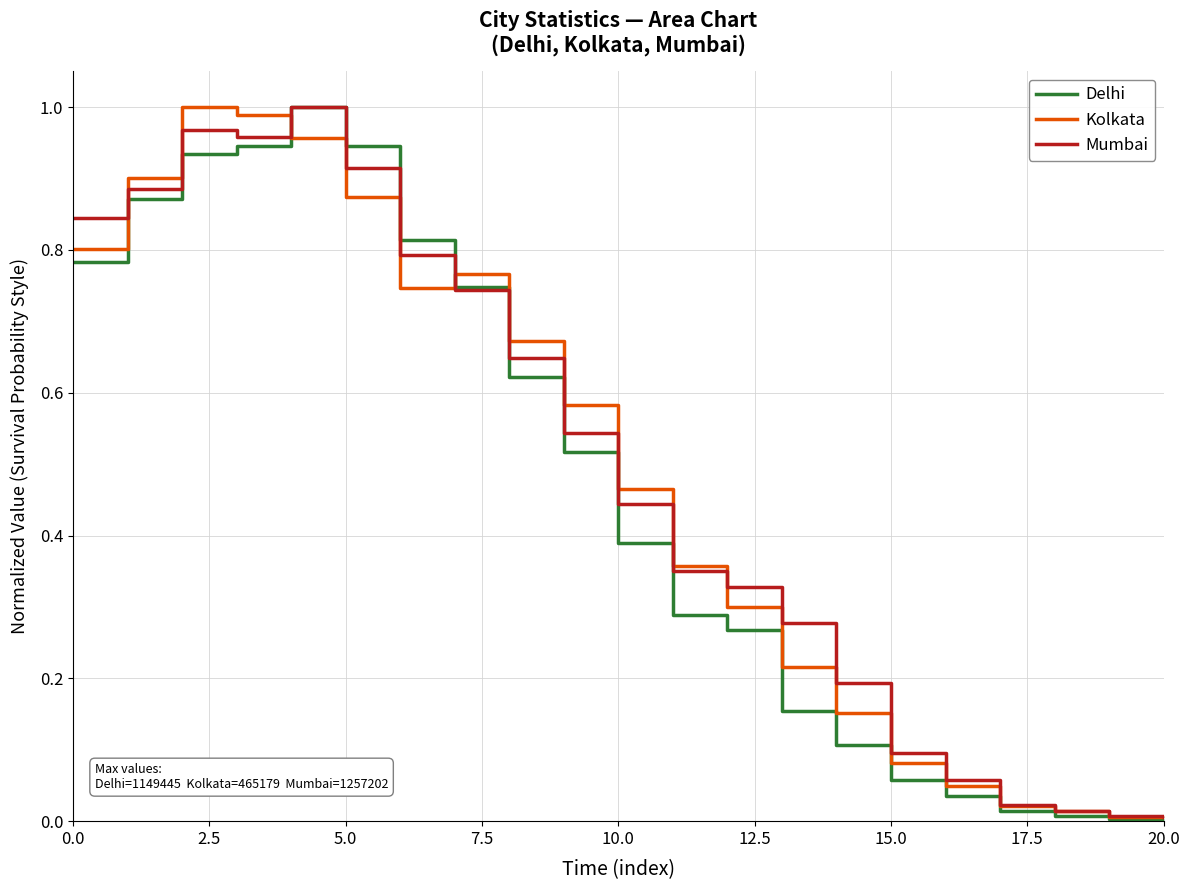

What is the difference between the second highest and second lowest values in the Kolkata series?

1.0